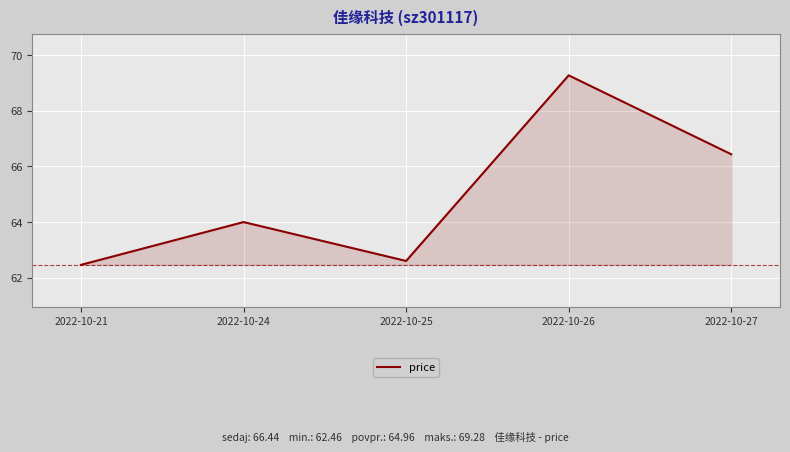

Approximately how many times larger is the value at 2022-10-25 compared to 2022-10-21?

1.0